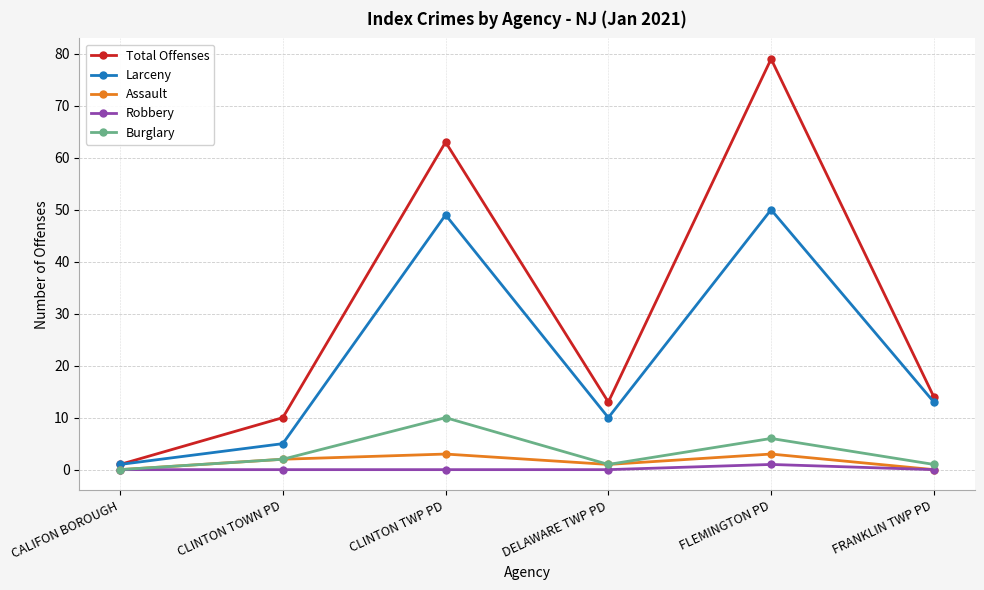

What is the difference between the maximum and minimum values in the Total Offenses series?

78